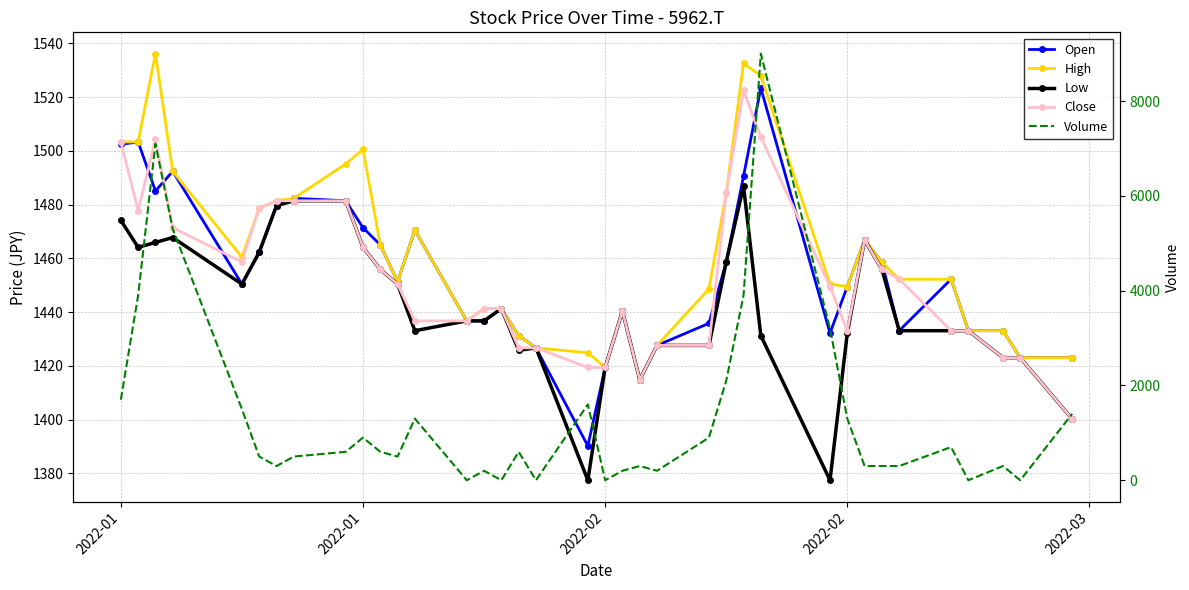

Which series changed the most between 2022-01 and 2022-02?

Volume